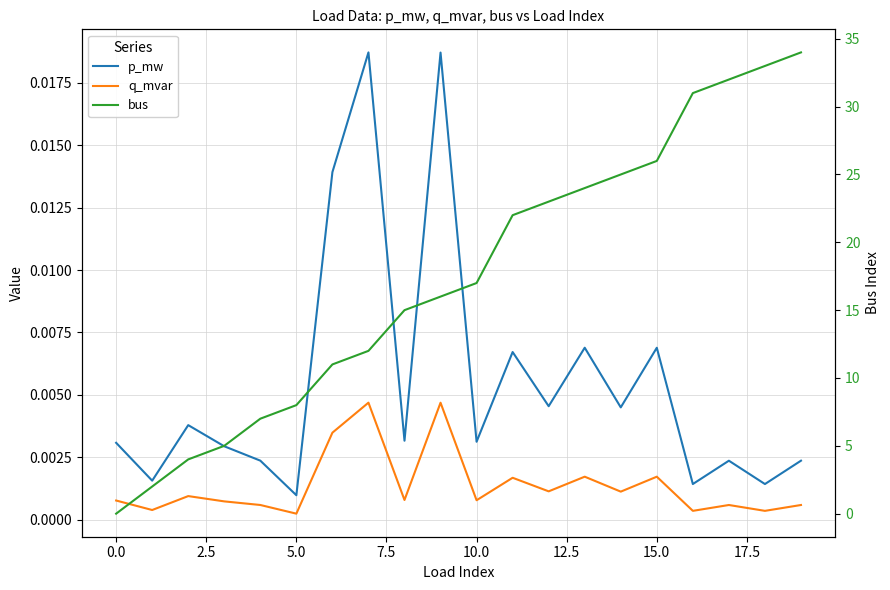

The value of p_mw at 12.5 is 0.0. True or false?

True